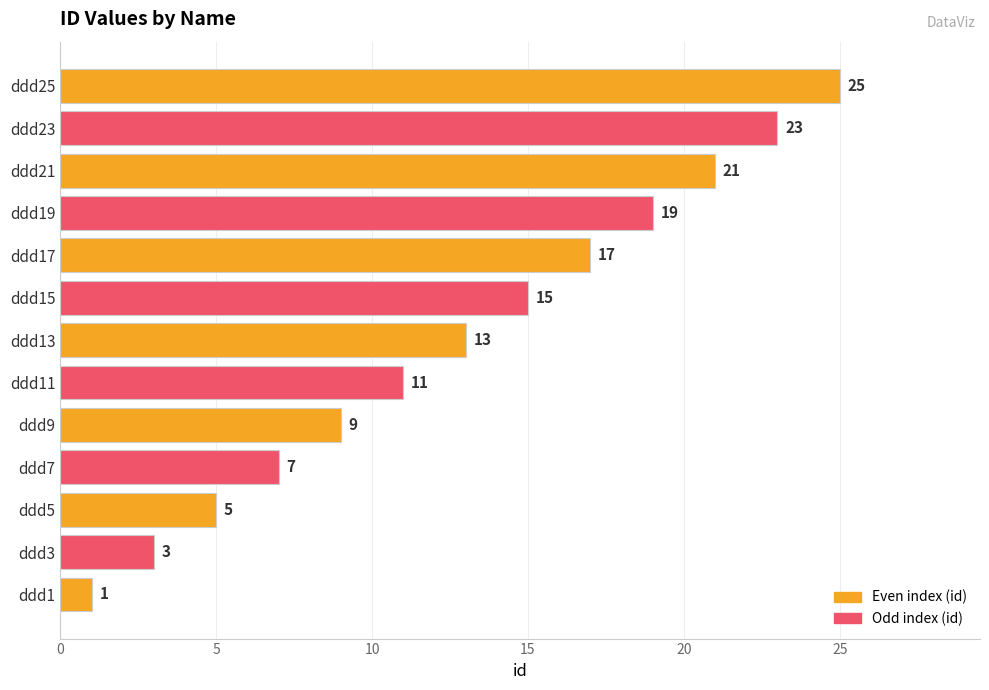

Are the bars horizontal?

Yes